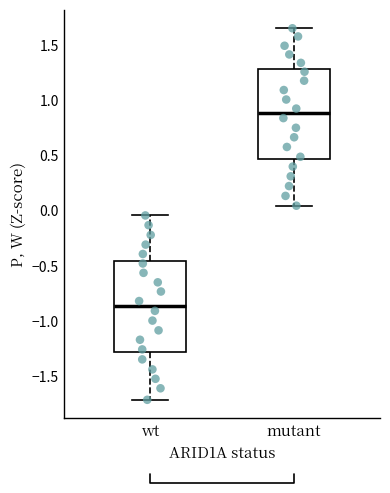

Reading left to right, transcribe this box plot: for each box, give where its median line is, the range the box spans, and where its two whiskers end, as read against the y-axis. The values are not printed on the chart, so give them approximately, as read against the axis.

wt: median -0.85, box -1.30 to -0.45, whiskers -1.70 to -0.05
mutant: median 0.90, box 0.45 to 1.30, whiskers 0.05 to 1.65